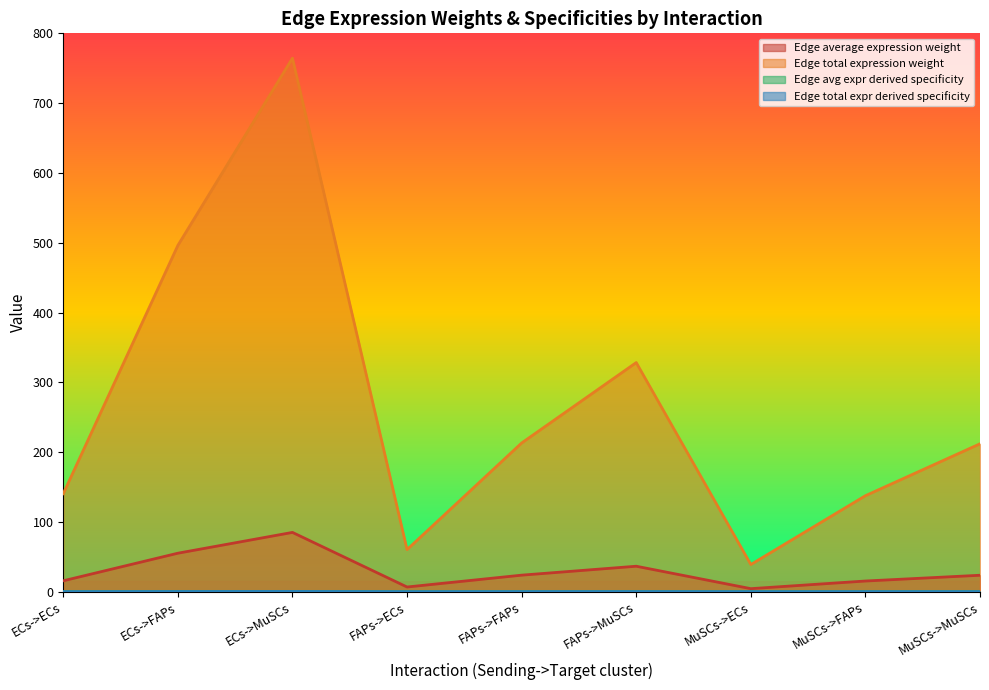

True or false: Edge total expr derived specificity and Edge avg expr derived specificity intersect in this chart.

False